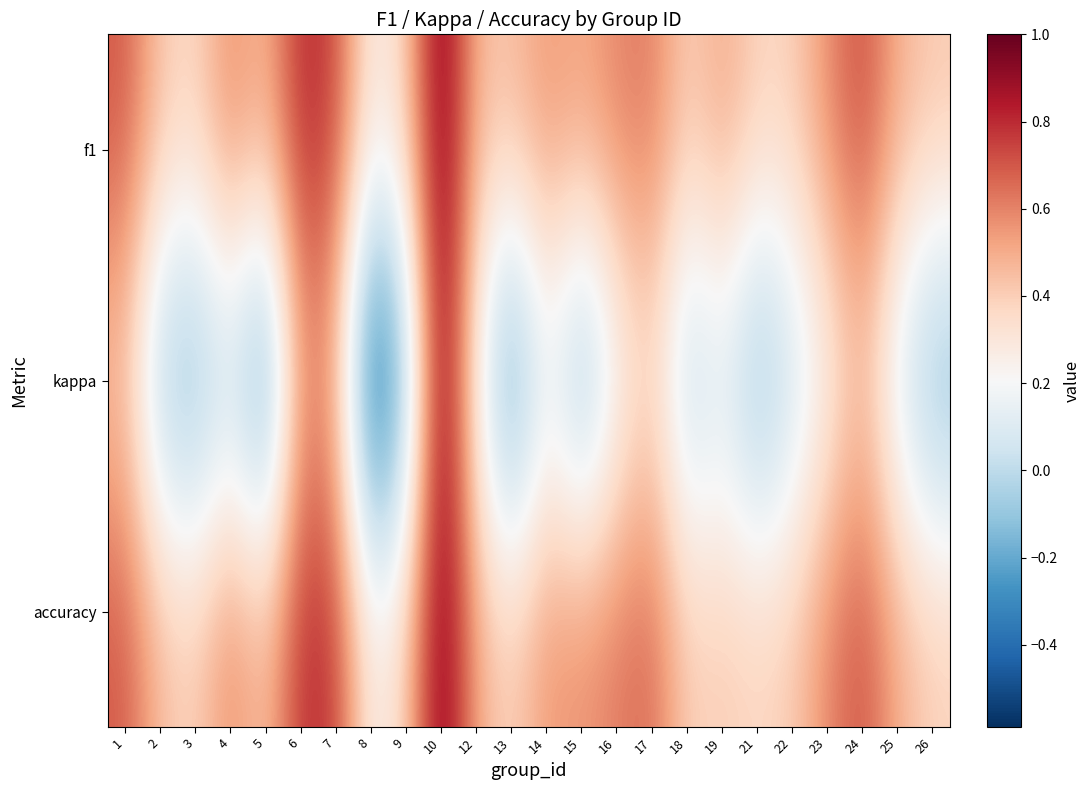

How many data points does each series have?

24